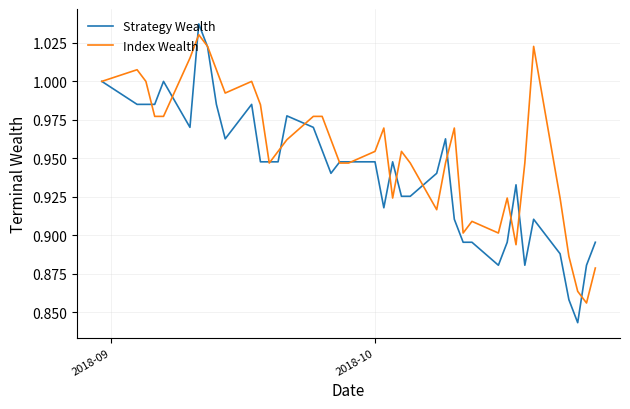

Rank the series by their average value, from highest to lowest.

Index Wealth, Strategy Wealth